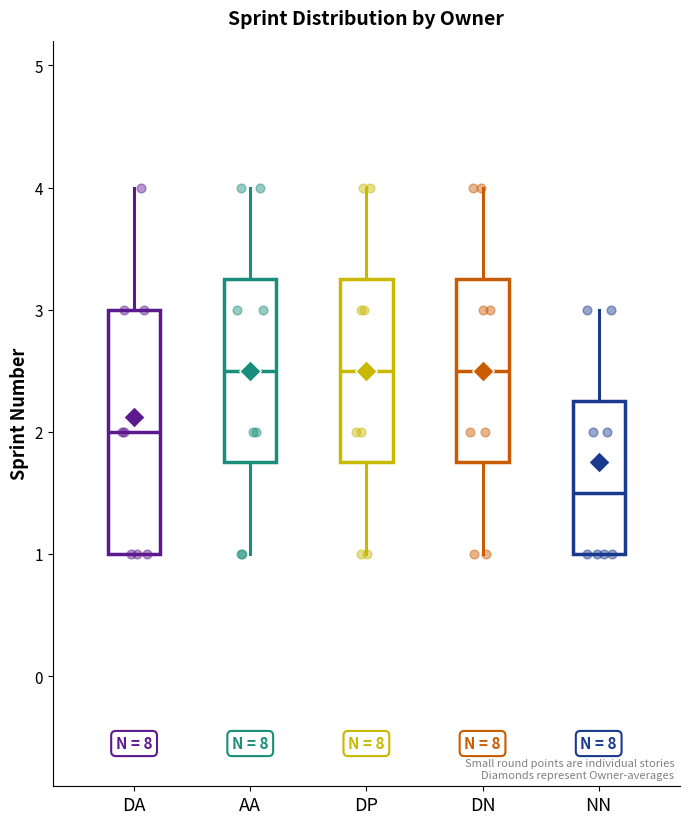

Where does the median line of the box for NN sit on the y-axis? The values are not printed on the chart, so give them approximately, as read against the axis.

1.5